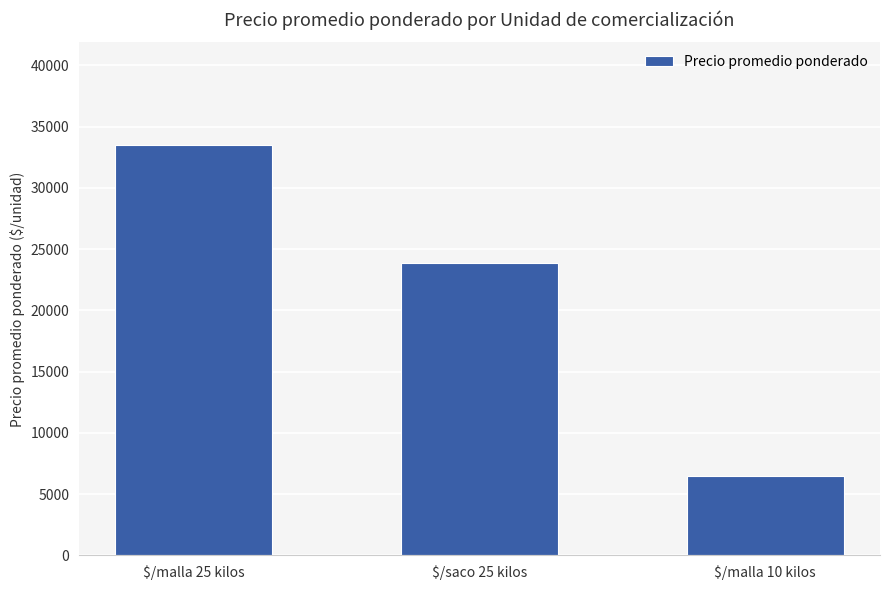

What is the value of the 2nd bar from the left?

23886